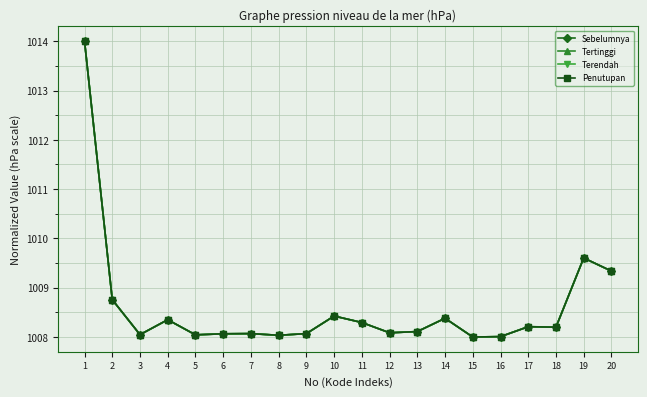

Between 18 and 20, which series saw the biggest shift?

Penutupan